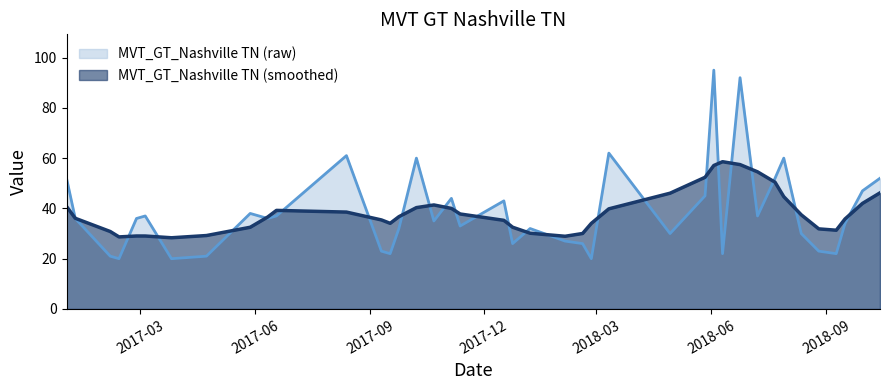

What is the difference between the values at 2018-08-12 and 2017-03-05?

7